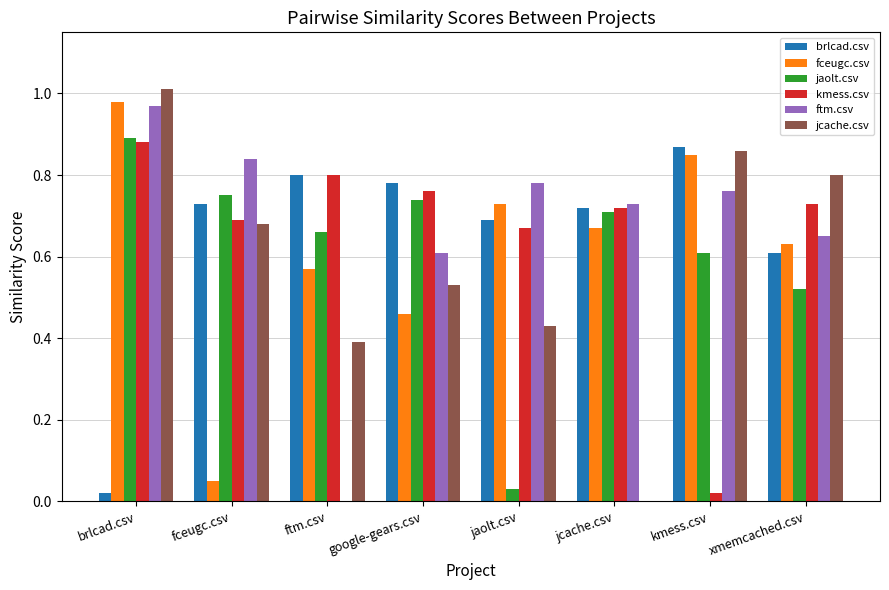

What is the sum of all ftm.csv values?

5.3